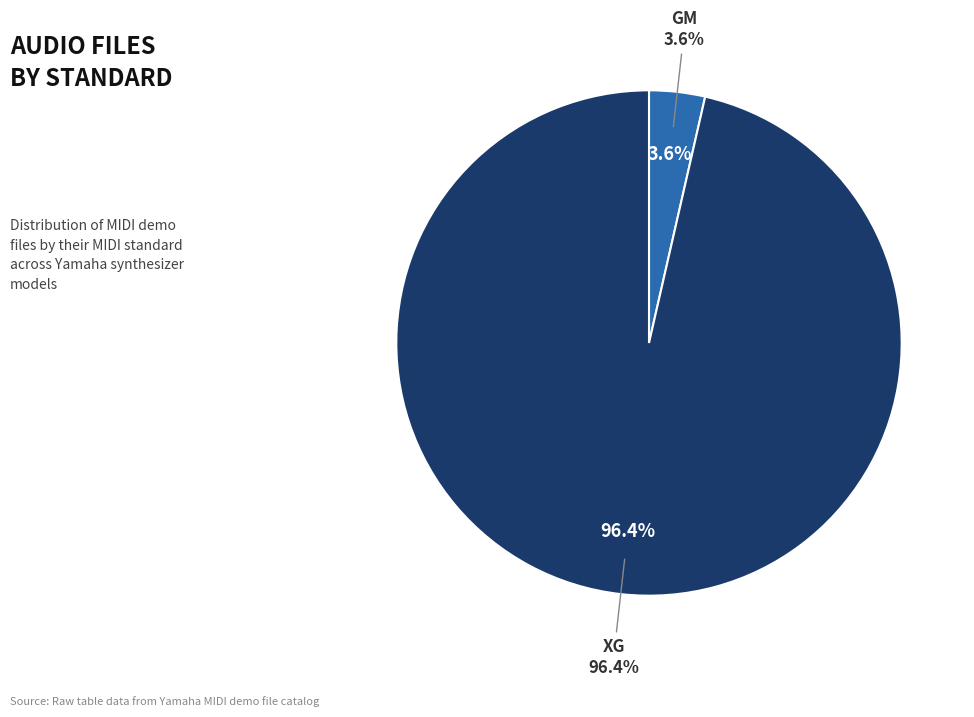

Does GM represent more than half of the total?

No